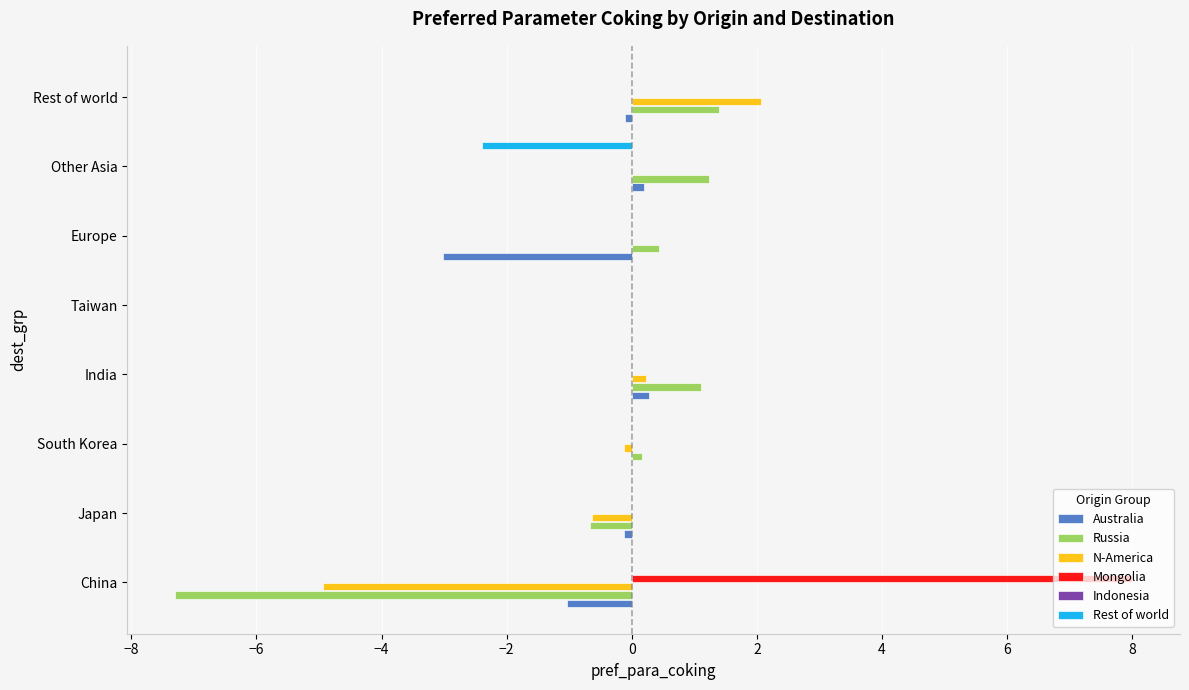

At how many categories does at least one series exceed -4?

8